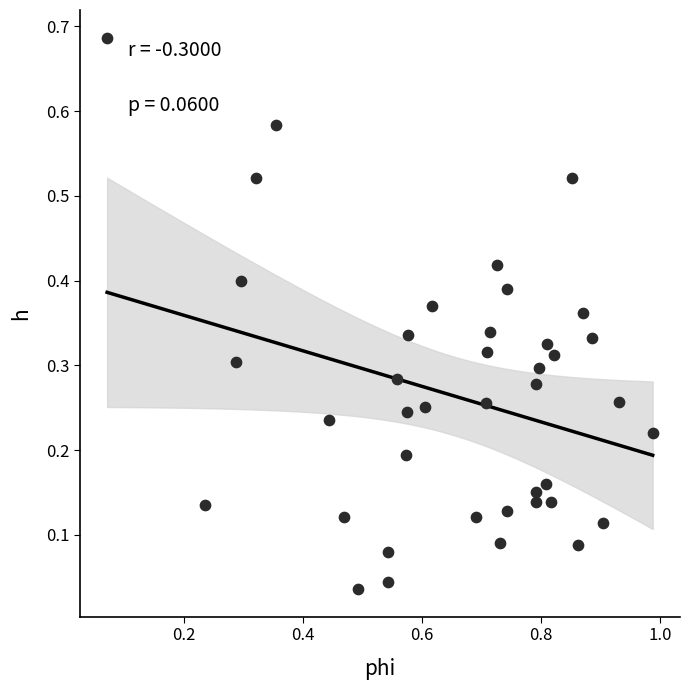

What is the range of X values (max minus min)?

0.9